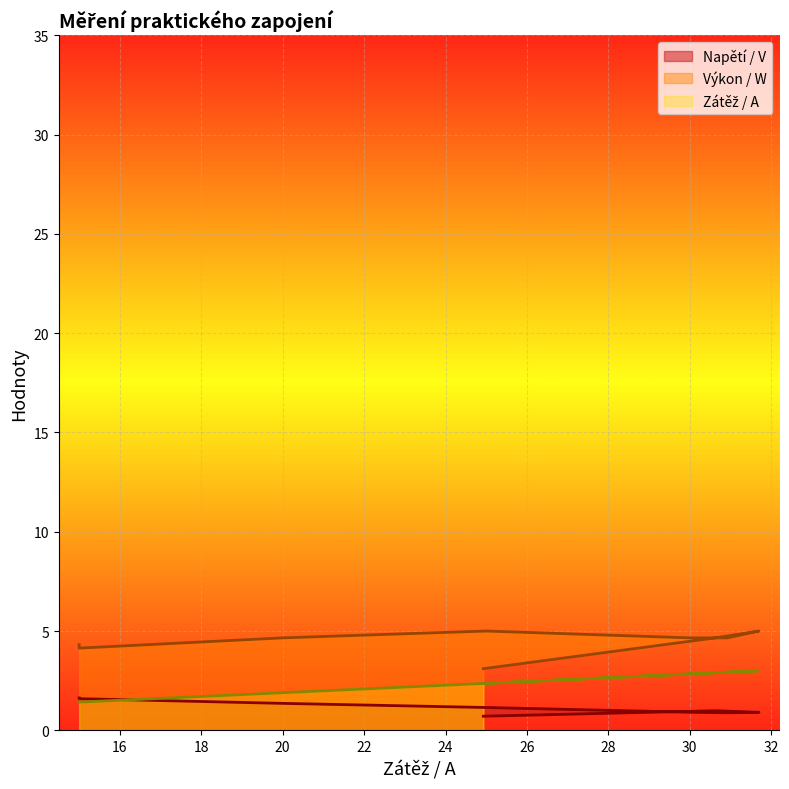

How many lines are shown in the chart?

3